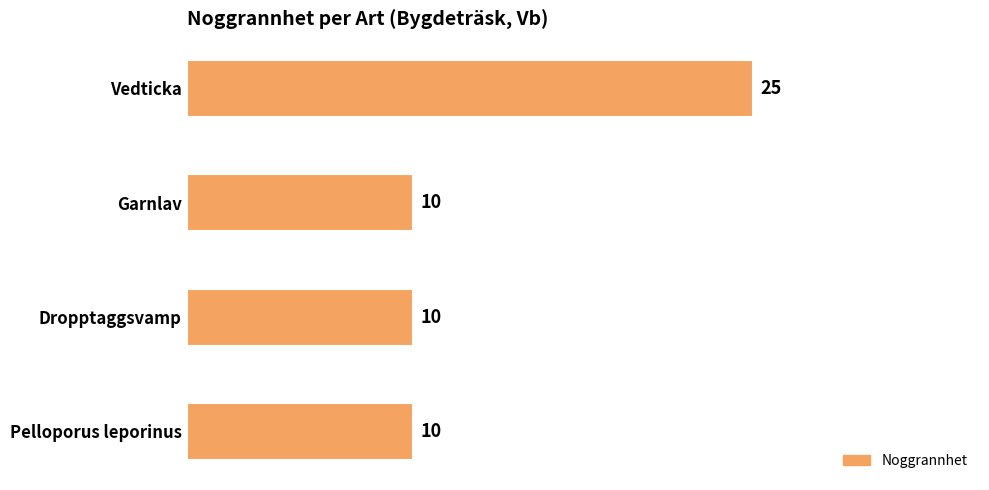

Count the values in the range 10 to 25.

4